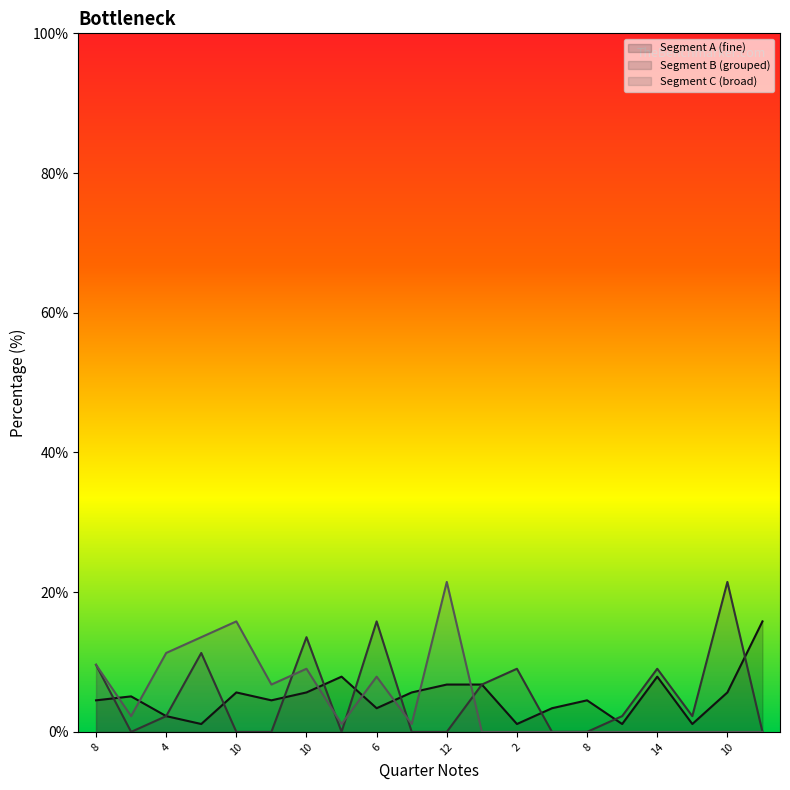

Does the chart display data point markers on the line(s)?

No